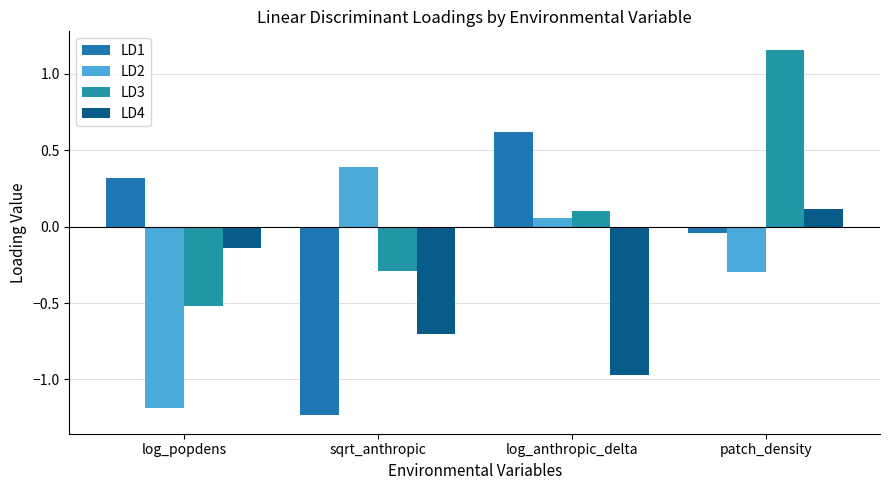

At which label does LD1 reach its peak?

log_anthropic_delta